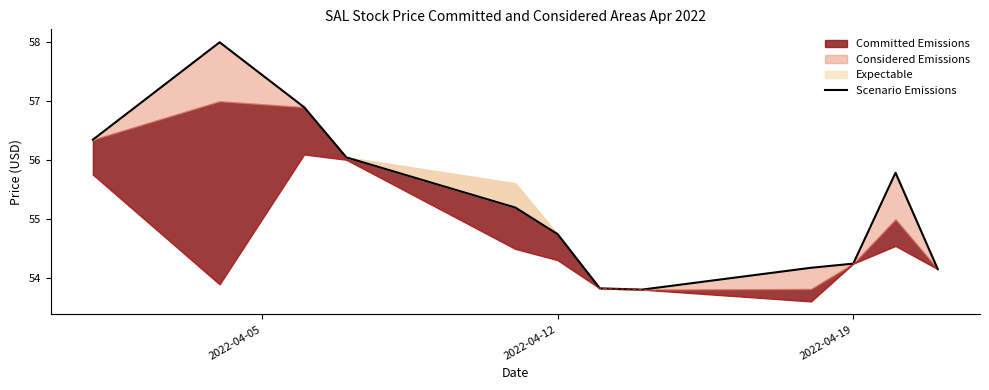

What is the sum of all values?

663.3